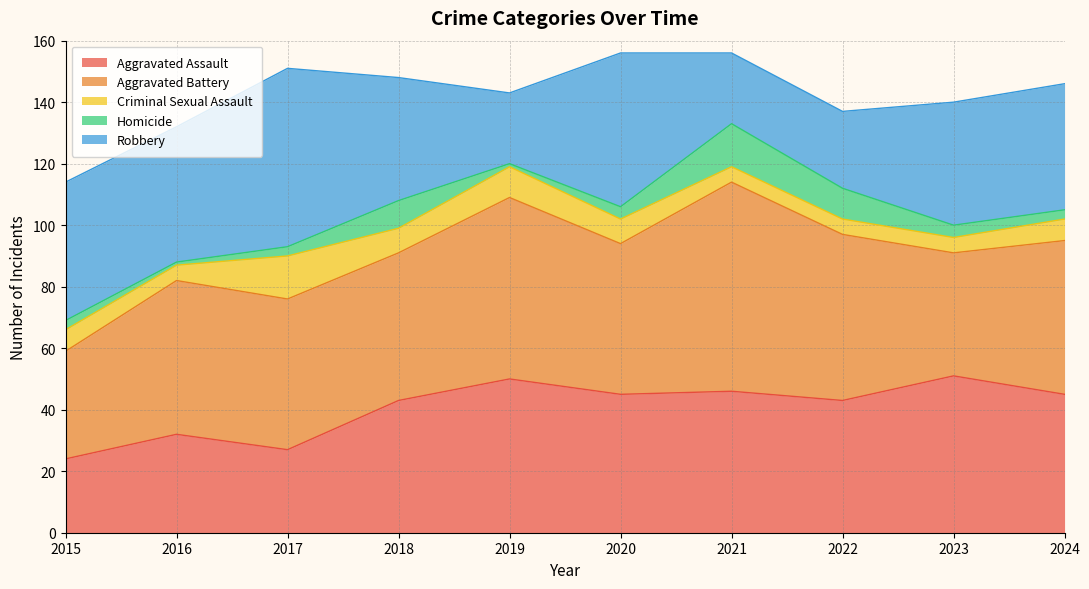

At 2018, list the series in order from largest to smallest.

Aggravated Battery, Aggravated Assault, Robbery, Homicide, Criminal Sexual Assault